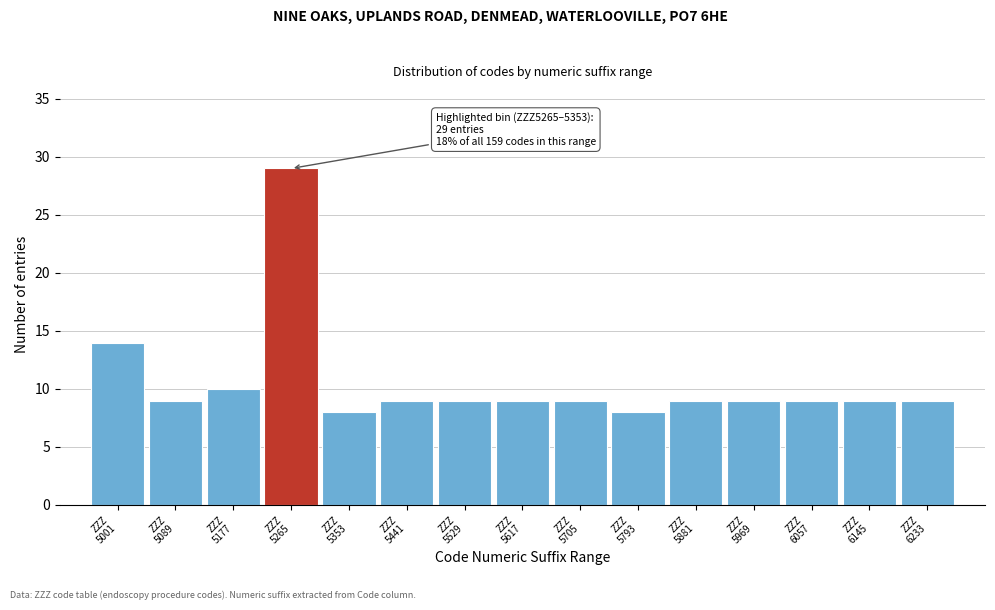

Reading left to right, extract all data points from this chart.

14	9	10	29	8	9	9	9	9	8	9	9	9	9	9